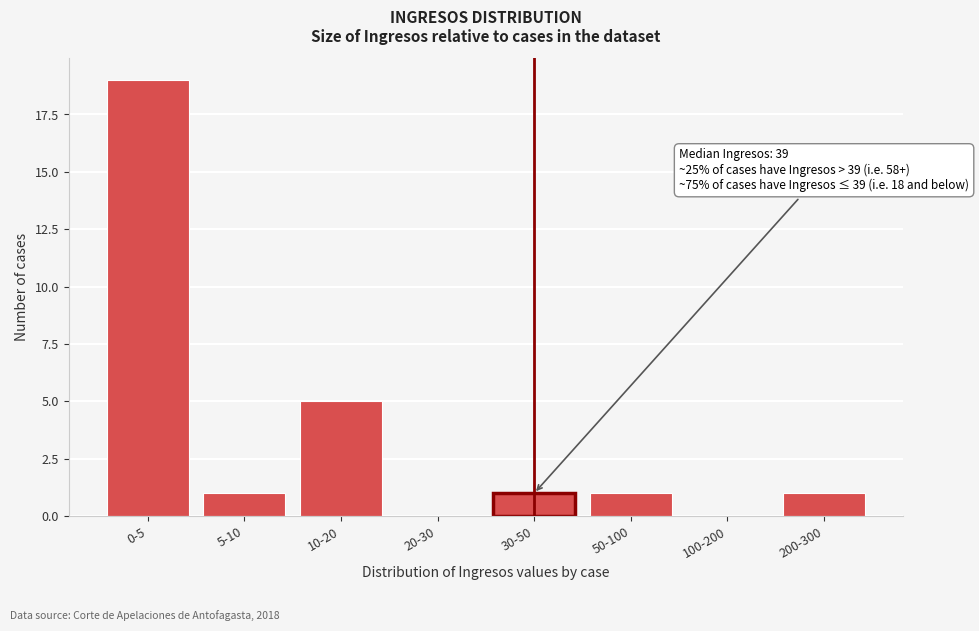

Reading right to left, transcribe all the data shown in this chart.

200-300=1	100-200=0	50-100=1	30-50=1	20-30=0	10-20=5	5-10=1	0-5=19